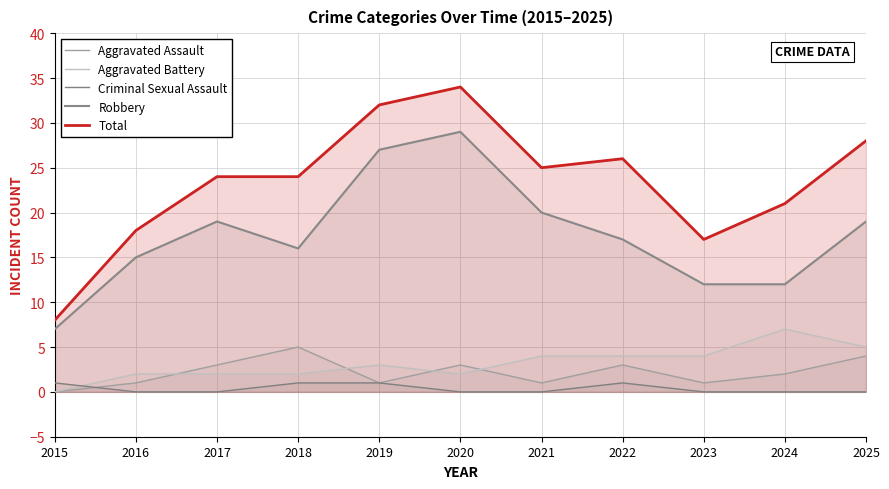

At how many categories does at least one series exceed 33?

1